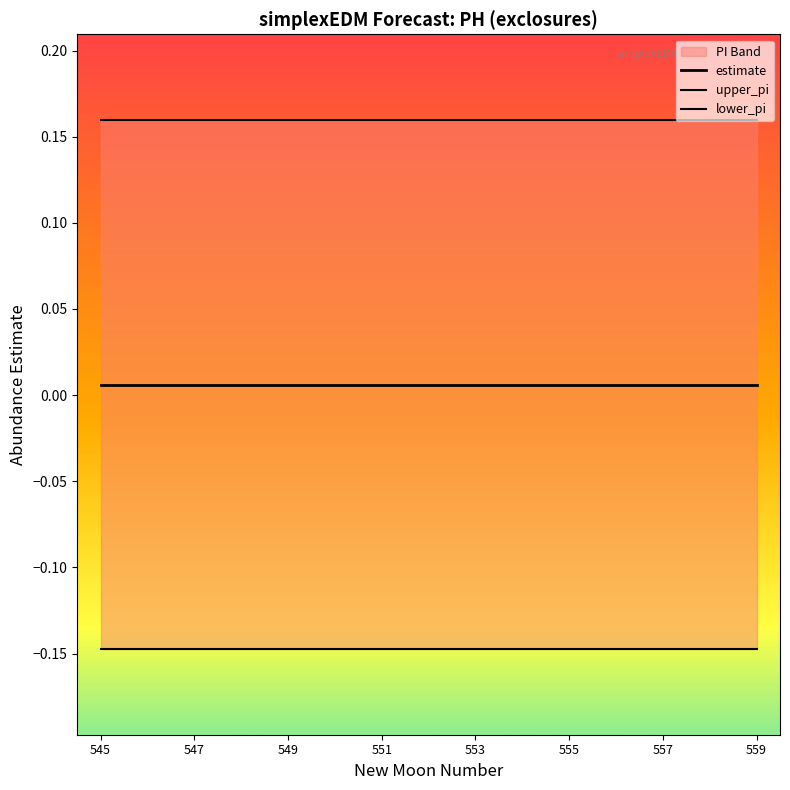

What is the value of the lower_pi point at the 12th from the left?

-0.1